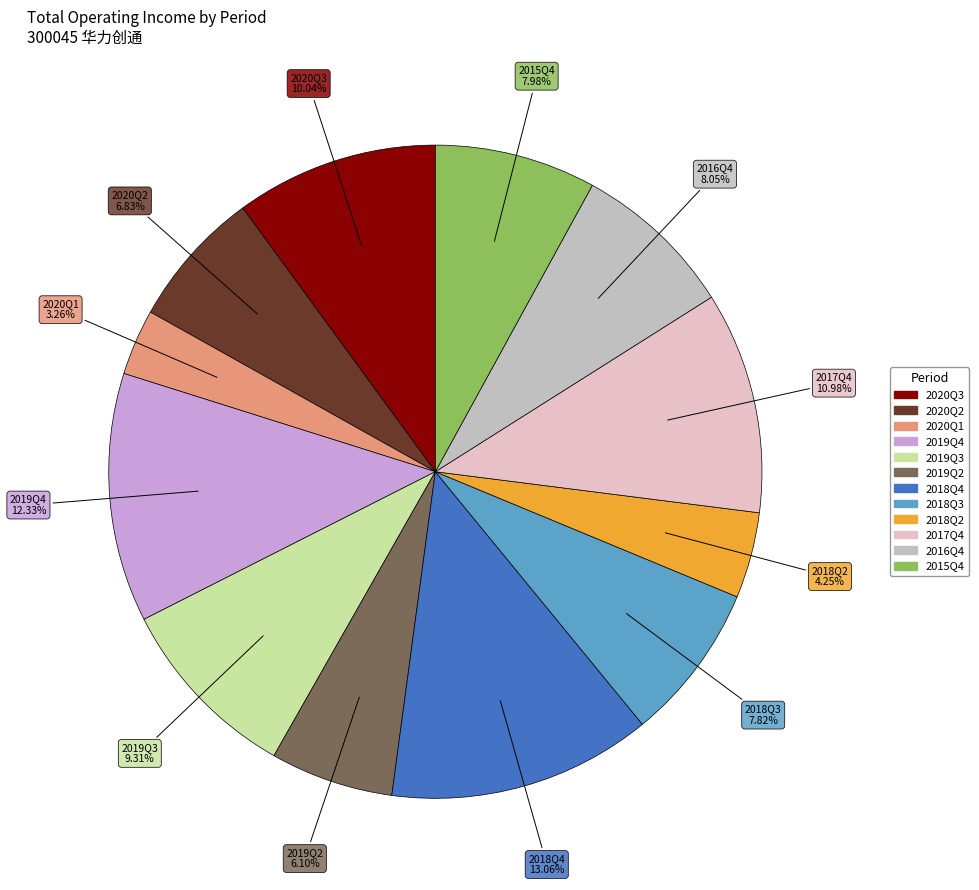

The 2019Q3 slice represents 9% of the pie. True or false?

True